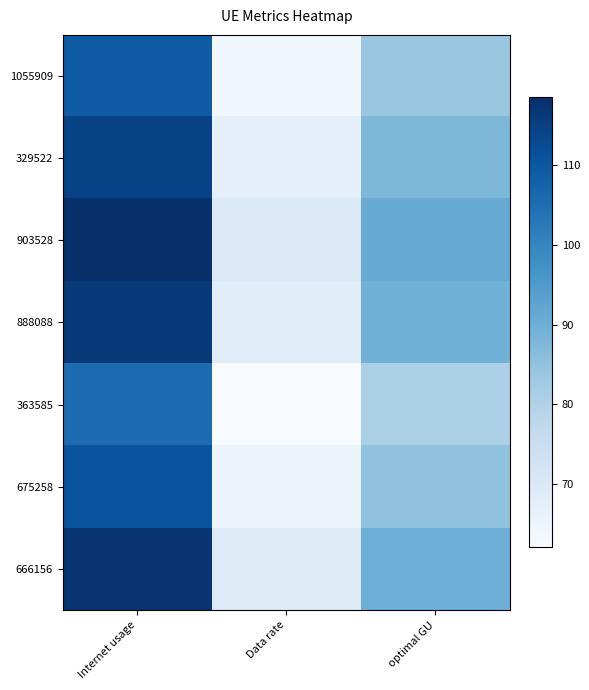

Reading left to right, transcribe all the data shown in this chart.

1055909: Internet usage=109.1	Data rate=64.3	optimal GU=83.8
329522: Internet usage=114.2	Data rate=67.3	optimal GU=87.7
903528: Internet usage=118.4	Data rate=69.8	optimal GU=90.9
888088: Internet usage=116.2	Data rate=68.5	optimal GU=89.2
363585: Internet usage=105.4	Data rate=62.1	optimal GU=80.9
675258: Internet usage=110.6	Data rate=65.2	optimal GU=84.9
666156: Internet usage=117.1	Data rate=69.0	optimal GU=89.9